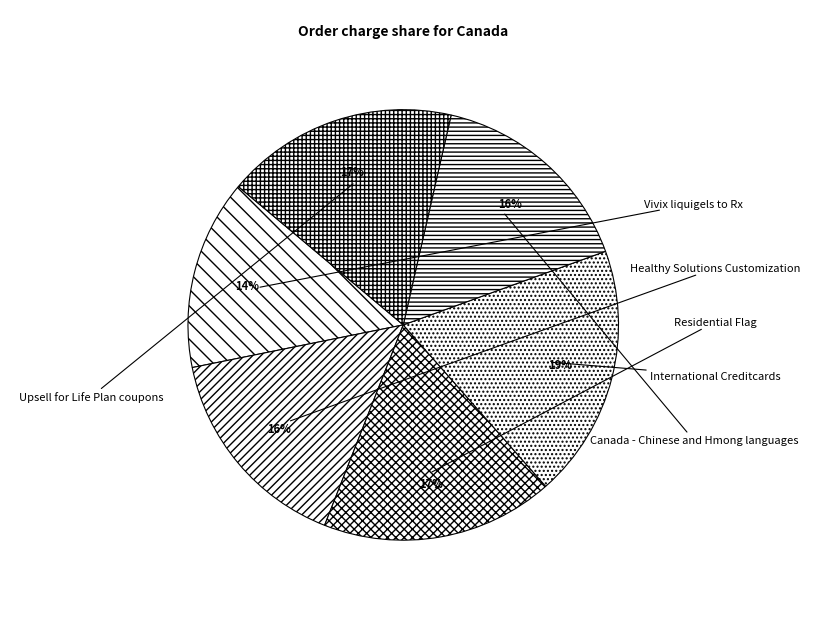

Does Residential Flag account for over 50% of the chart?

No